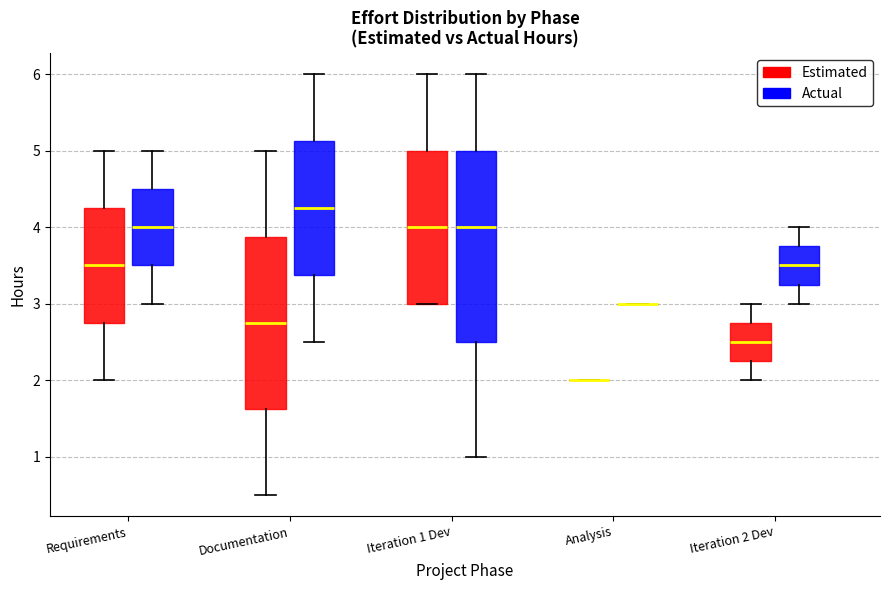

Reading left to right, read every box against the y-axis: the position of its median line, the range the box covers, and the ends of its whiskers. The values are not printed on the chart, so give them approximately, as read against the axis.

Requirements (Estimated): median 3.5, box 2.8 to 4.3, whiskers 2.0 to 5.0
Requirements (Actual): median 4.0, box 3.5 to 4.5, whiskers 3.0 to 5.0
Documentation (Estimated): median 2.8, box 1.6 to 3.9, whiskers 0.5 to 5.0
Documentation (Actual): median 4.3, box 3.4 to 5.1, whiskers 2.5 to 6.0
Iteration 1 Dev (Estimated): median 4.0, box 3.0 to 5.0, whiskers 3.0 to 6.0
Iteration 1 Dev (Actual): median 4.0, box 2.5 to 5.0, whiskers 1.0 to 6.0
Analysis (Estimated): box collapsed to a line at 2.0, whiskers 2.0 to 2.0
Analysis (Actual): box collapsed to a line at 3.0, whiskers 3.0 to 3.0
Iteration 2 Dev (Estimated): median 2.5, box 2.3 to 2.8, whiskers 2.0 to 3.0
Iteration 2 Dev (Actual): median 3.5, box 3.3 to 3.8, whiskers 3.0 to 4.0